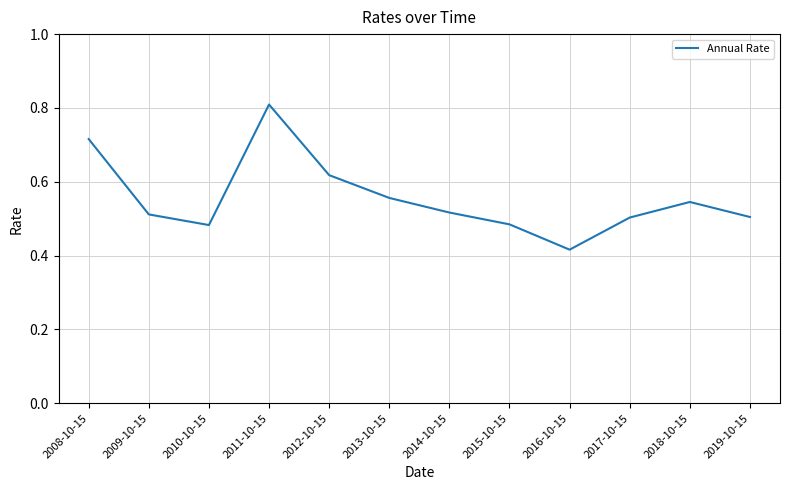

How many series are shown in this chart?

1